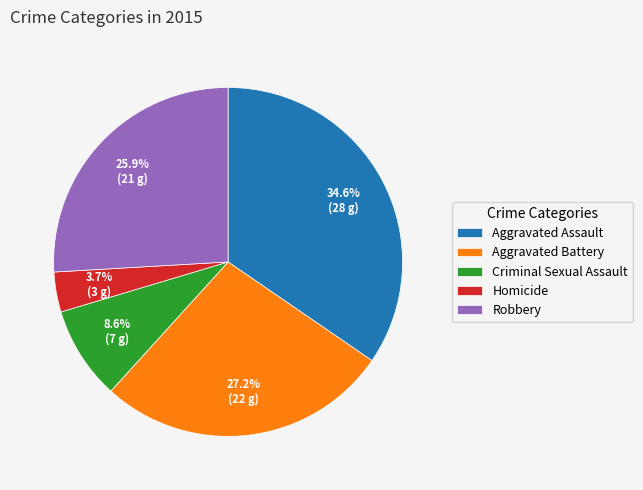

How much of the chart is everything except Criminal Sexual Assault?

91.4%